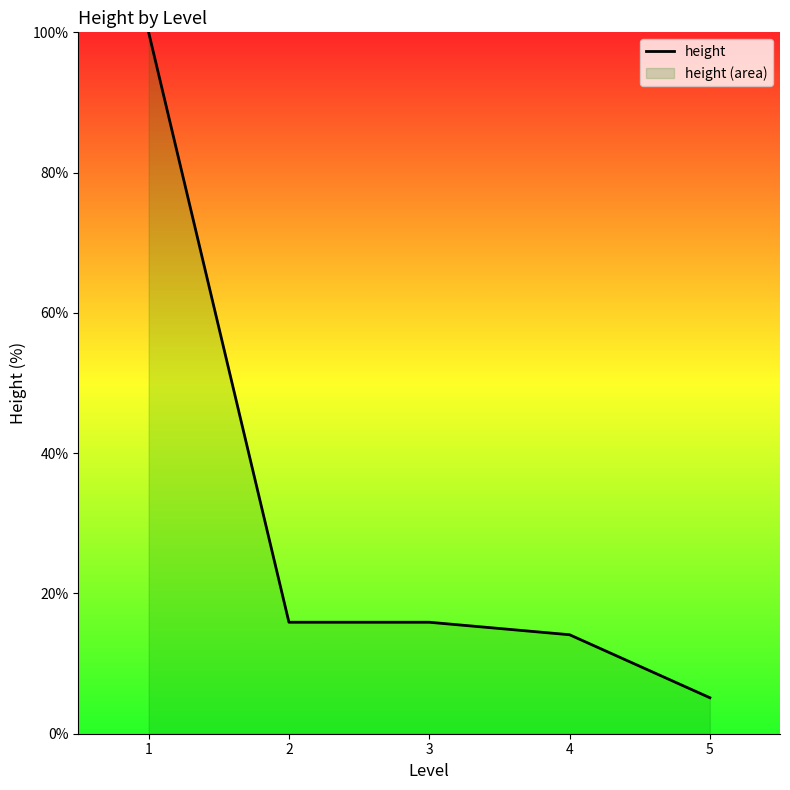

What is the value of the 1st point from the left?

100.0